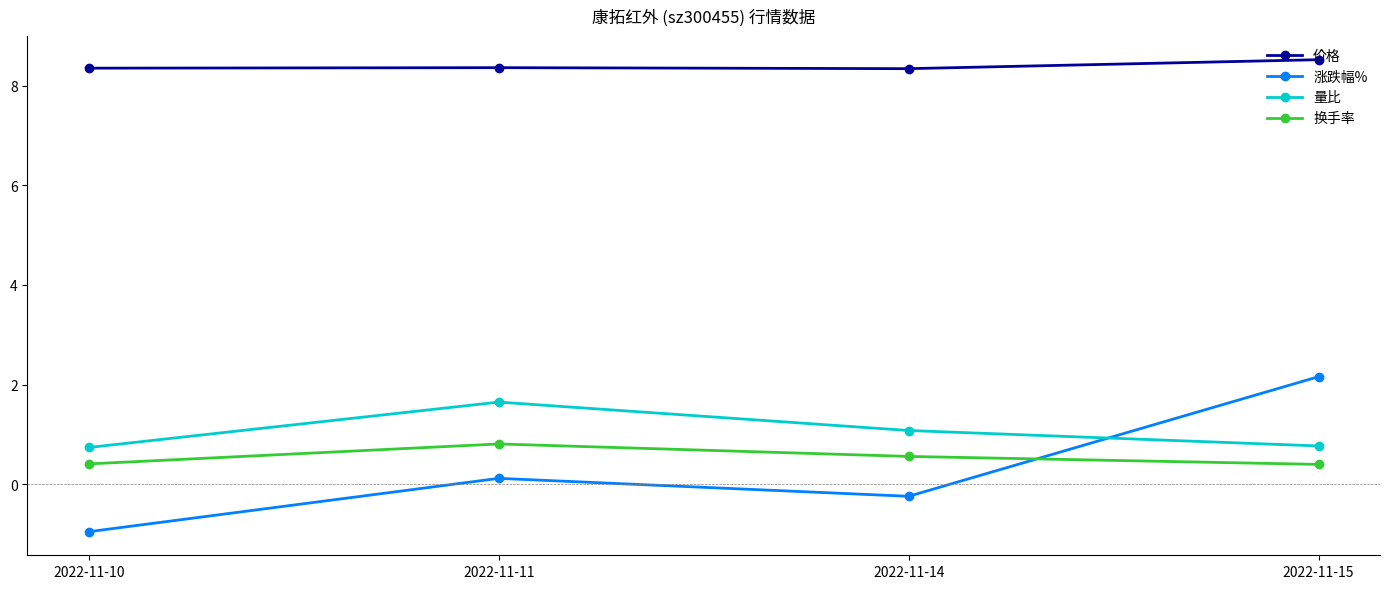

Which series has the widest spread of values?

涨跌幅%